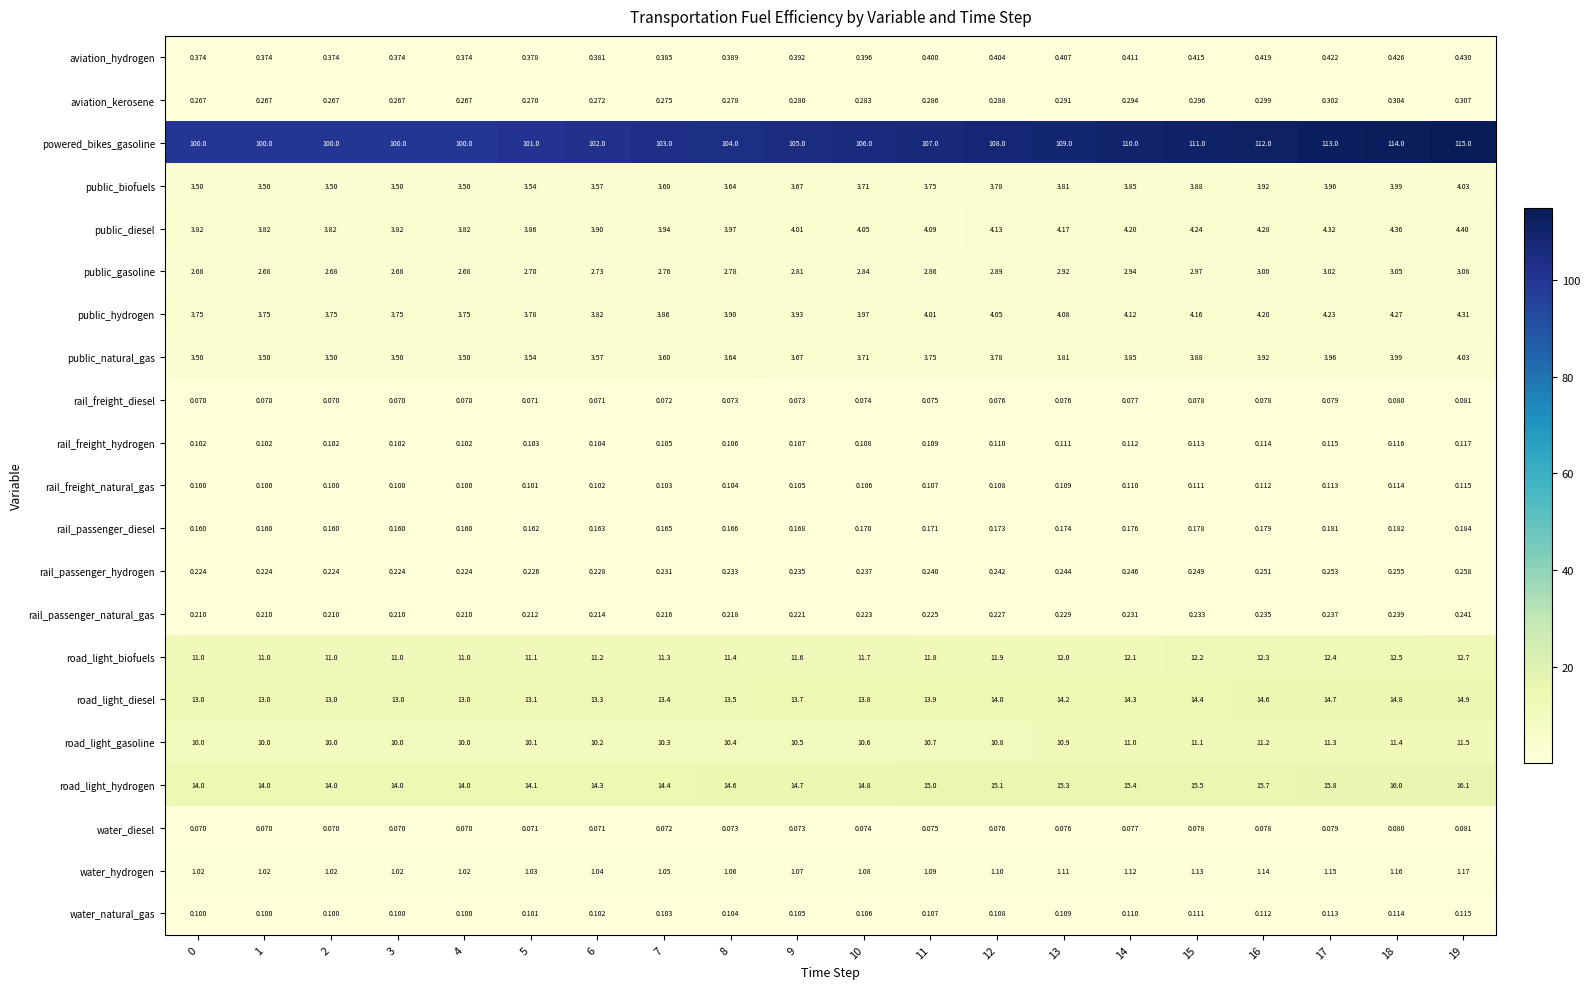

What is the maximum value shown in the chart?

115.0